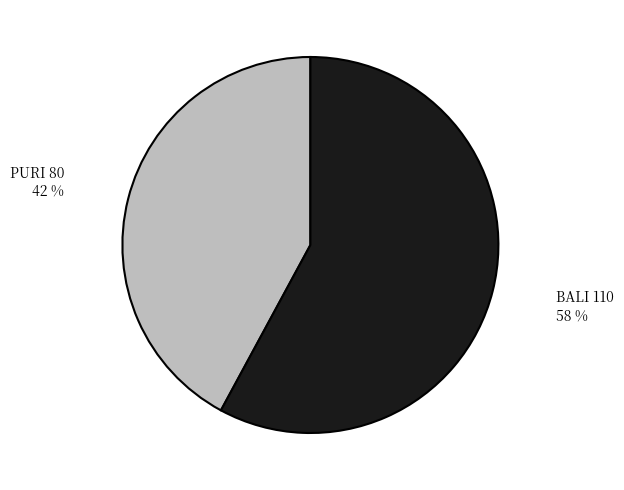

Is there any slice that represents more than half of the pie?

Yes